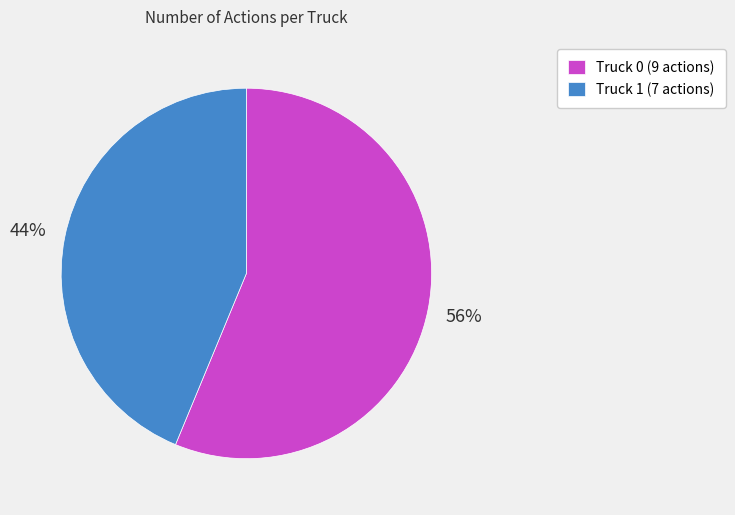

To the nearest percent, what portion does Truck 0 represent?

56%